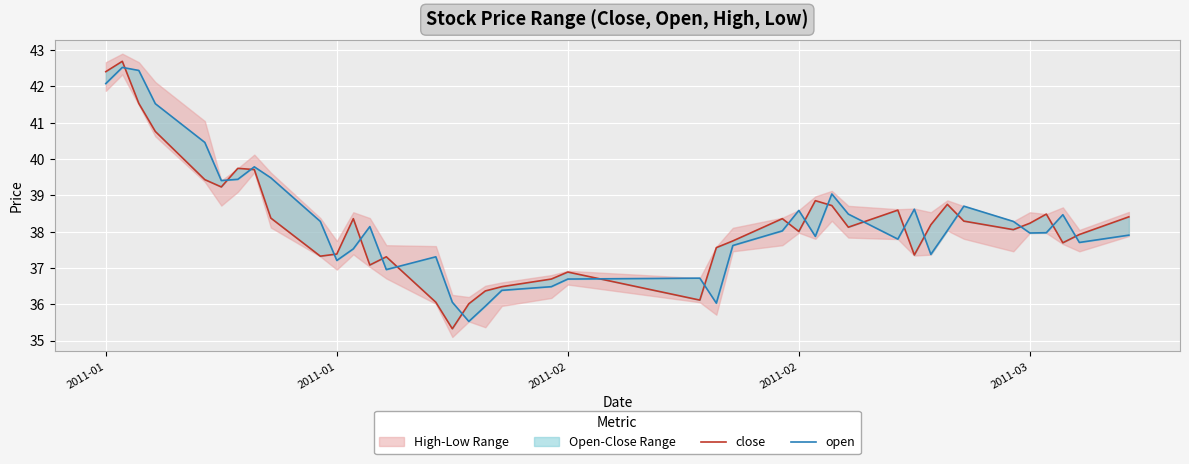

What is the value of the close point at the 34th from the left?

38.3